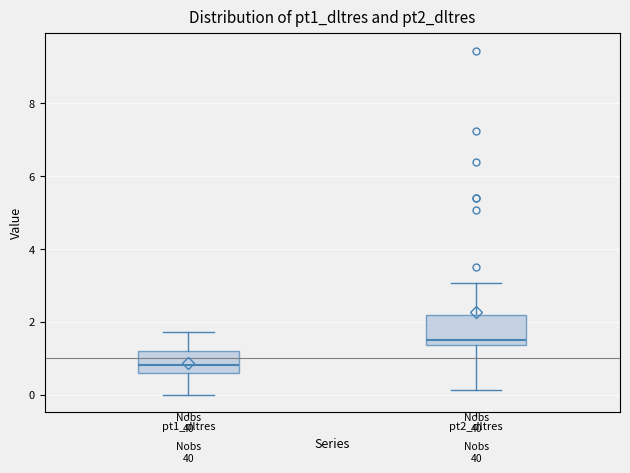

Where is the lower edge of the box for pt2_dltres on the y-axis? The values are not printed on the chart, so give them approximately, as read against the axis.

1.4